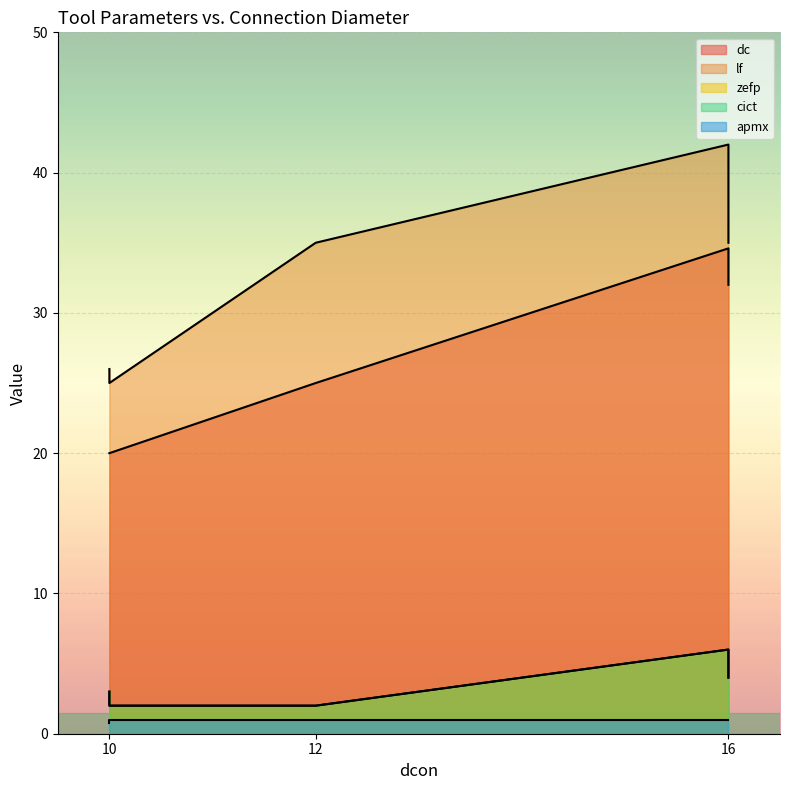

What is the label of the 3rd point from the right?

10